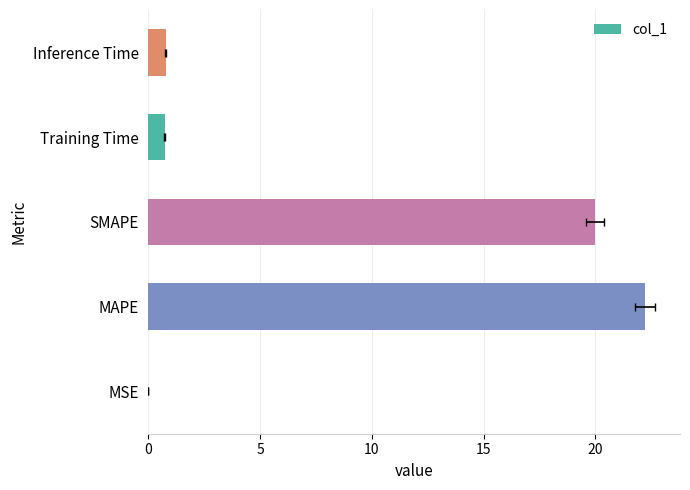

The value at SMAPE is 4.4. True or false?

False